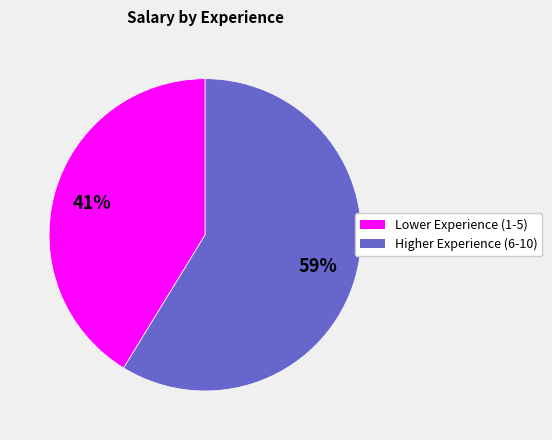

To the nearest percent, what is the average slice percentage?

50%